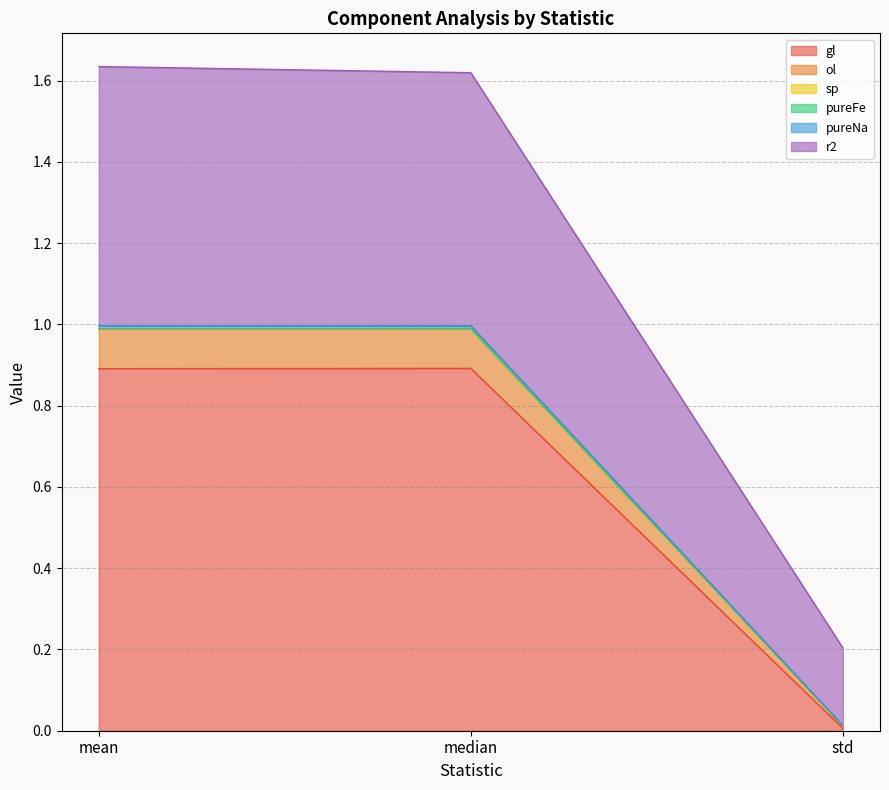

The gl series shows 1.3 at median. True or false?

False